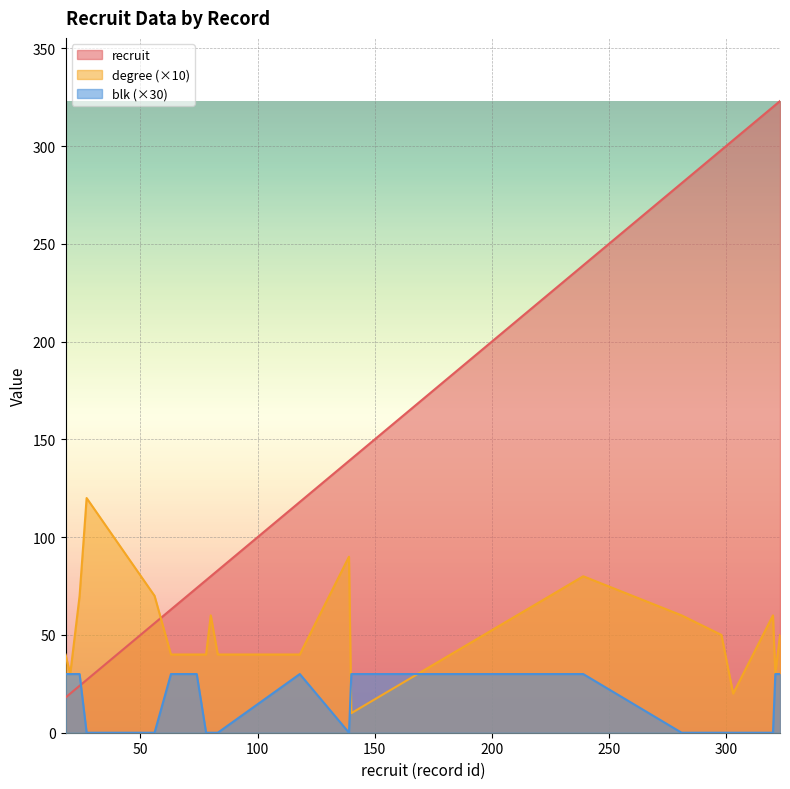

At which category does blk reach its first local peak?

118